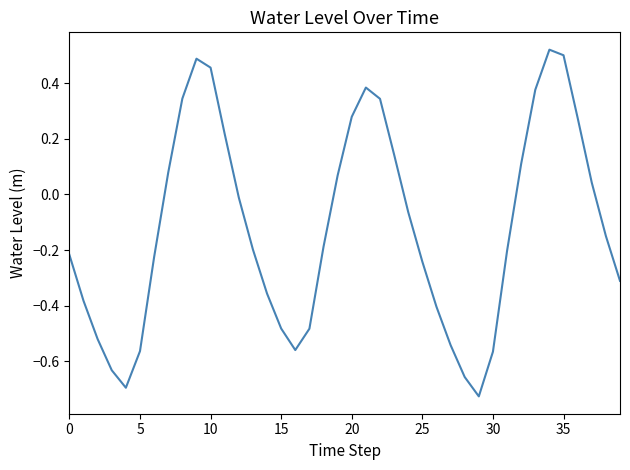

How many interior local peaks (higher than both neighbors) does the data have?

3